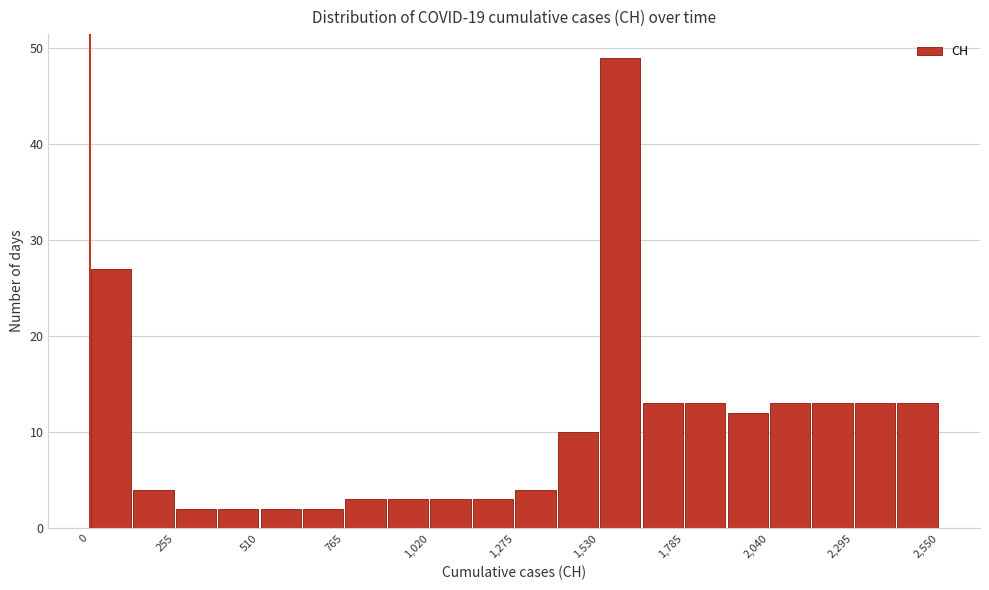

Read against the x-axis, roughly where is the centre of the tallest bar?

1600